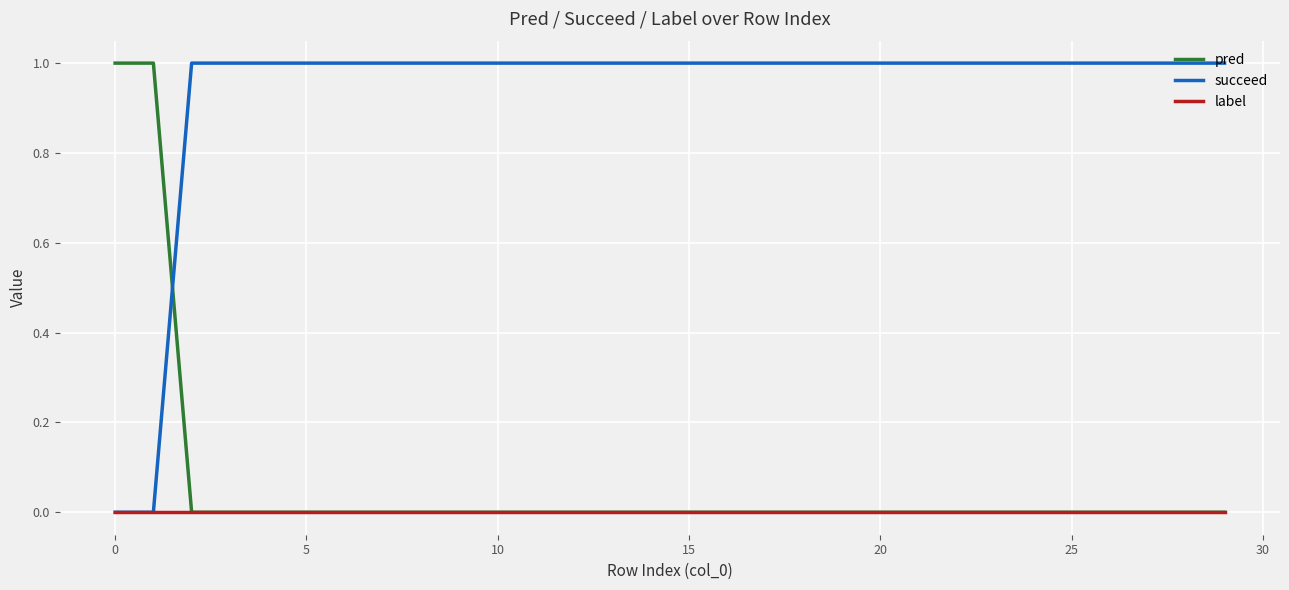

At how many categories does at least one series exceed 0?

30